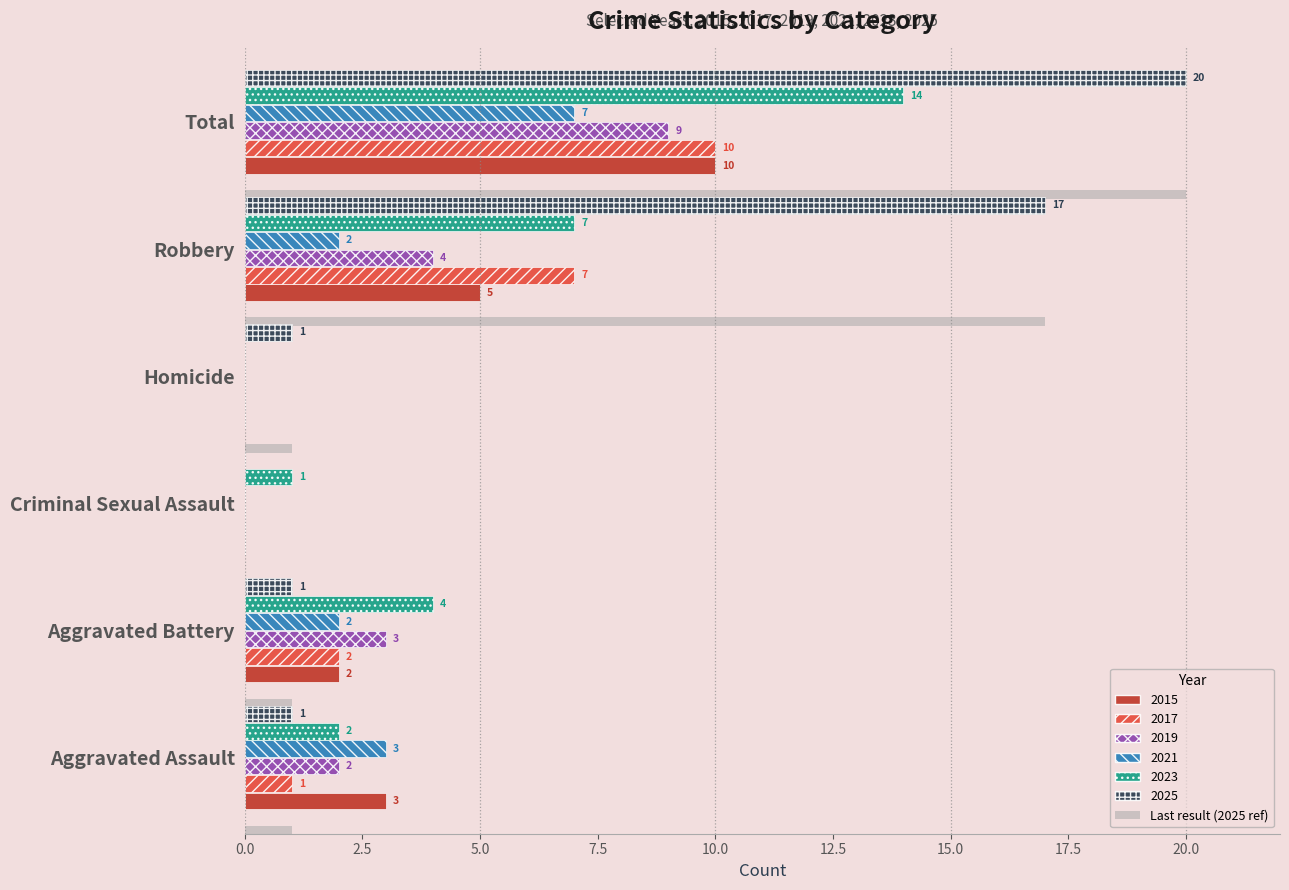

What is the label of the 1st bar from the right?

Total